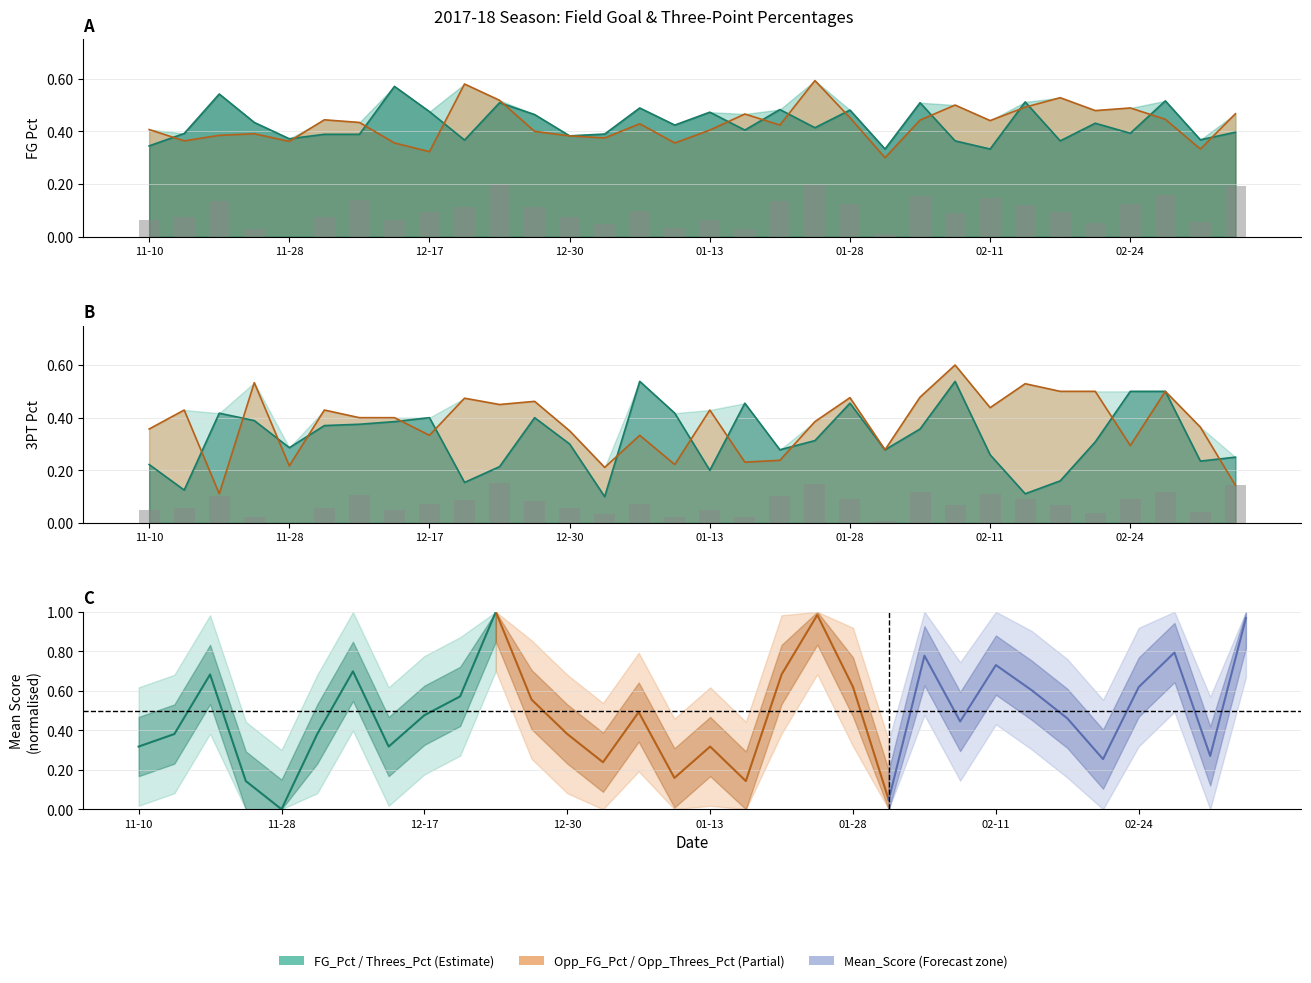

What is the value of the Opp_FG_Pct bar at the 13th from the left?

0.4